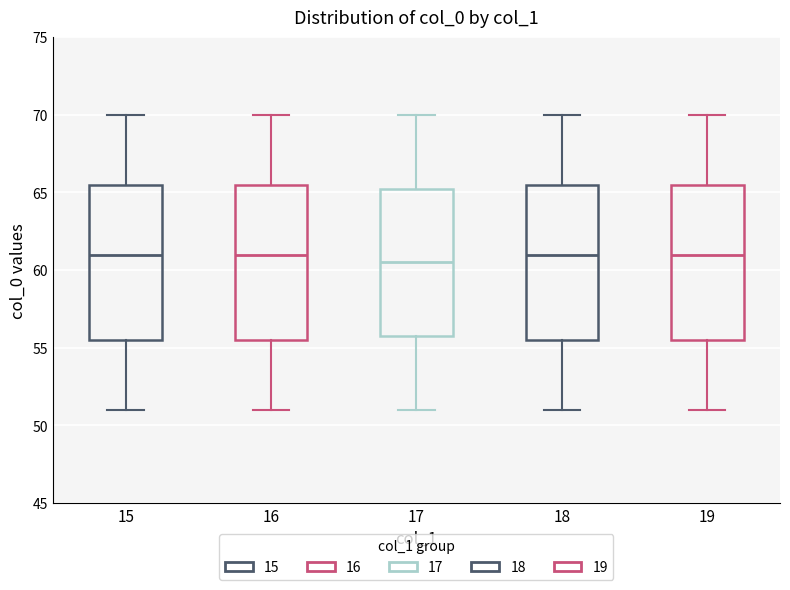

Reading left to right, transcribe this box plot: for each box, give where its median line is, the range the box spans, and where its two whiskers end, as read against the y-axis. The values are not printed on the chart, so give them approximately, as read against the axis.

15: median 61.0, box 55.5 to 65.5, whiskers 51.0 to 70.0
16: median 61.0, box 55.5 to 65.5, whiskers 51.0 to 70.0
17: median 60.5, box 56.0 to 65.5, whiskers 51.0 to 70.0
18: median 61.0, box 55.5 to 65.5, whiskers 51.0 to 70.0
19: median 61.0, box 55.5 to 65.5, whiskers 51.0 to 70.0